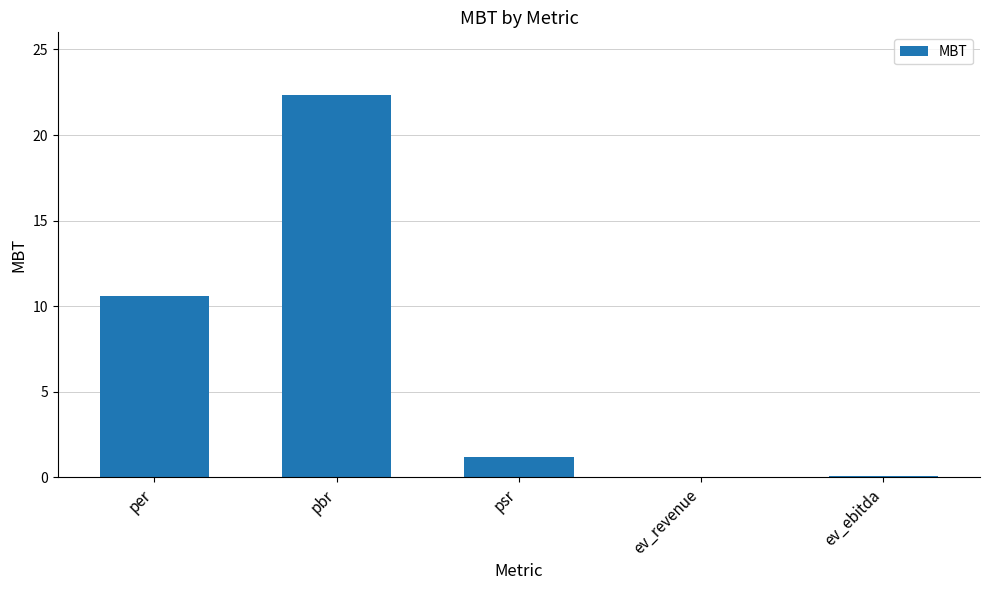

True or false: the data shows 1.2 at psr.

True